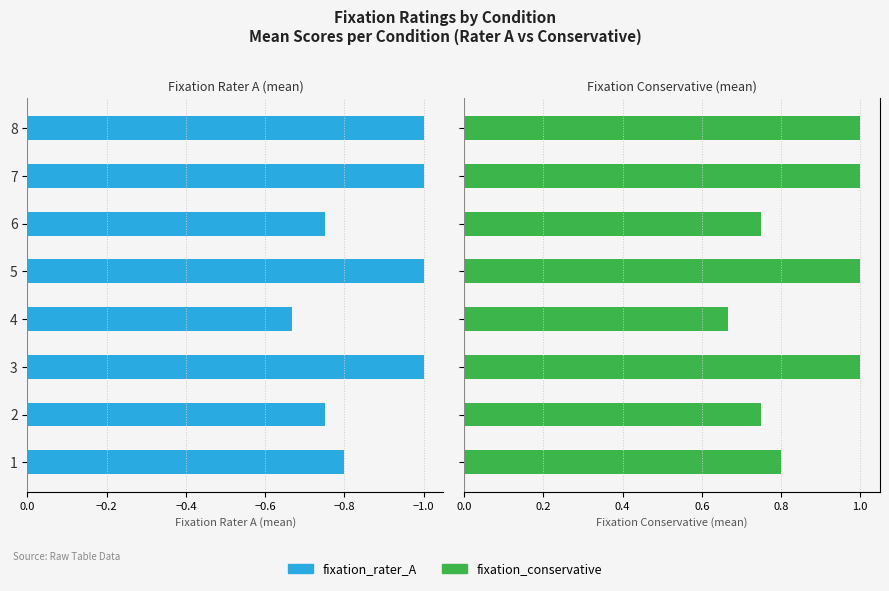

What is the lowest value of the fixation_conservative series?

0.7